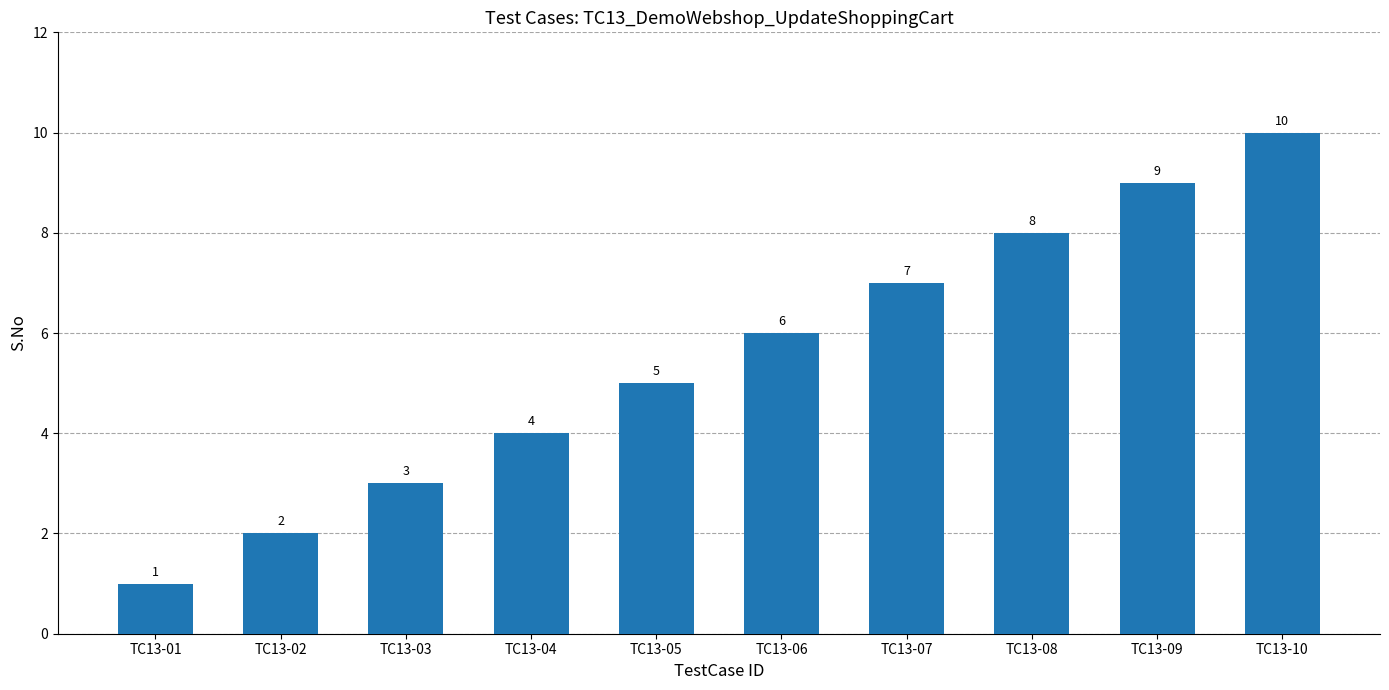

At which category does the chart reach its peak across all series?

TC13-10